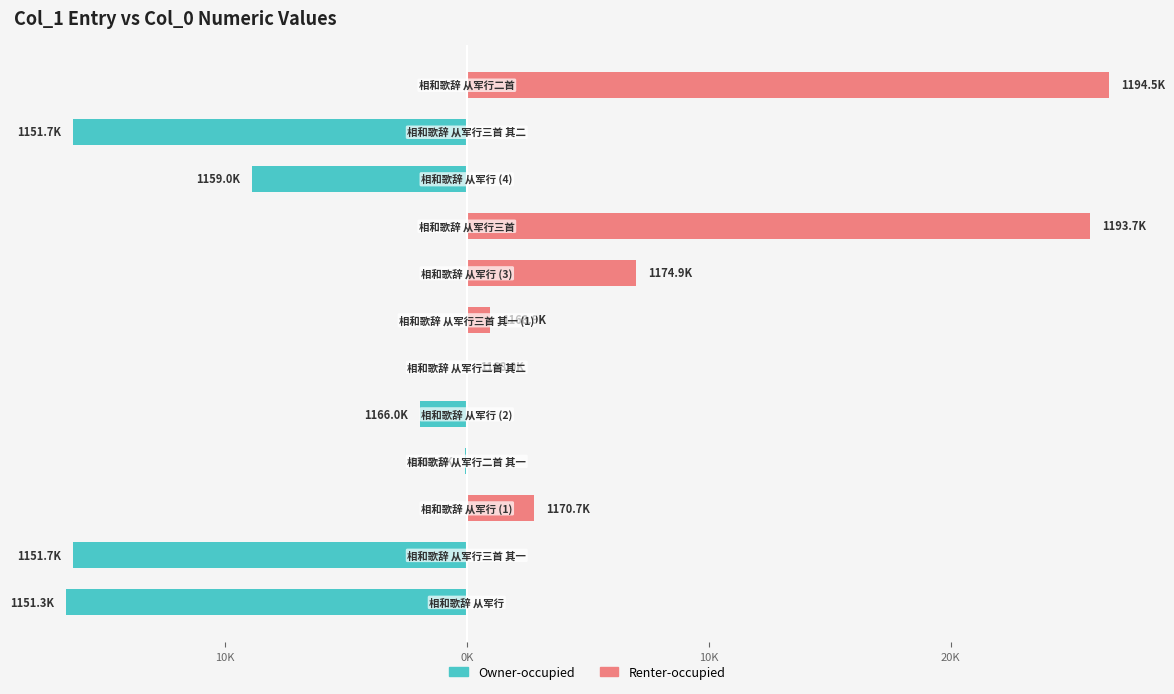

Which series has the largest range (max minus min)?

Renter-occupied